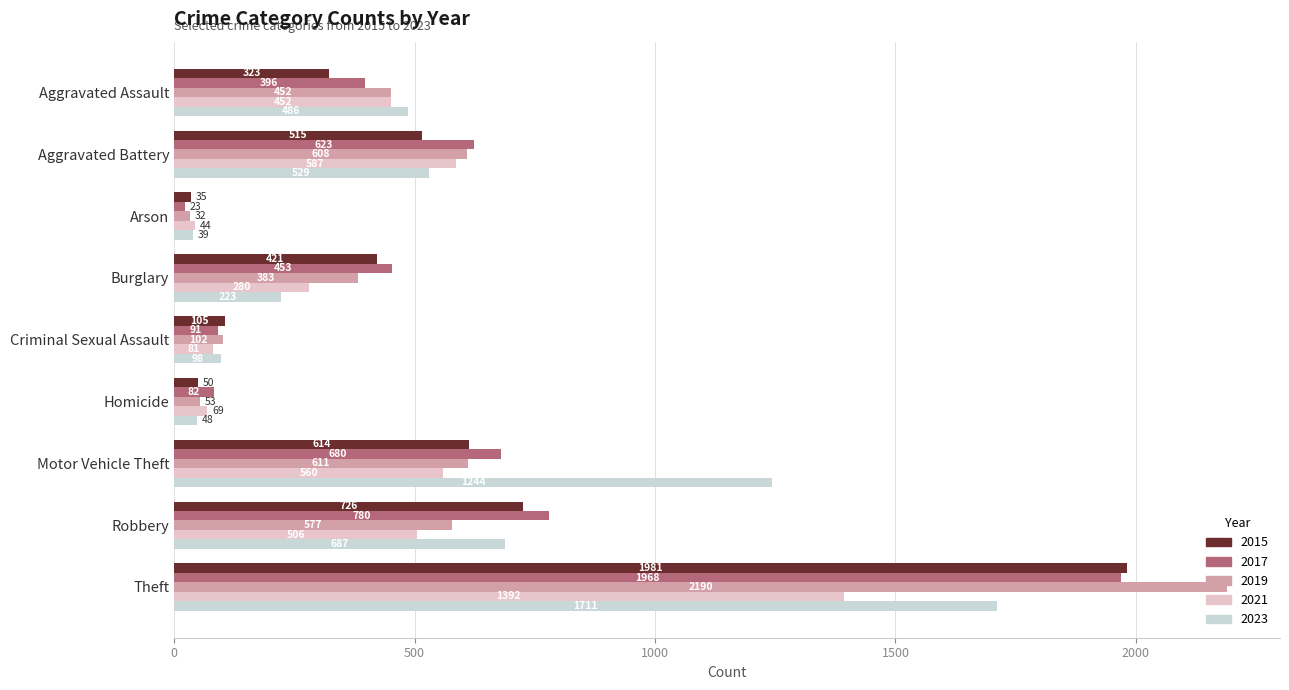

Rank the series at Criminal Sexual Assault from highest to lowest value.

2015, 2019, 2023, 2017, 2021